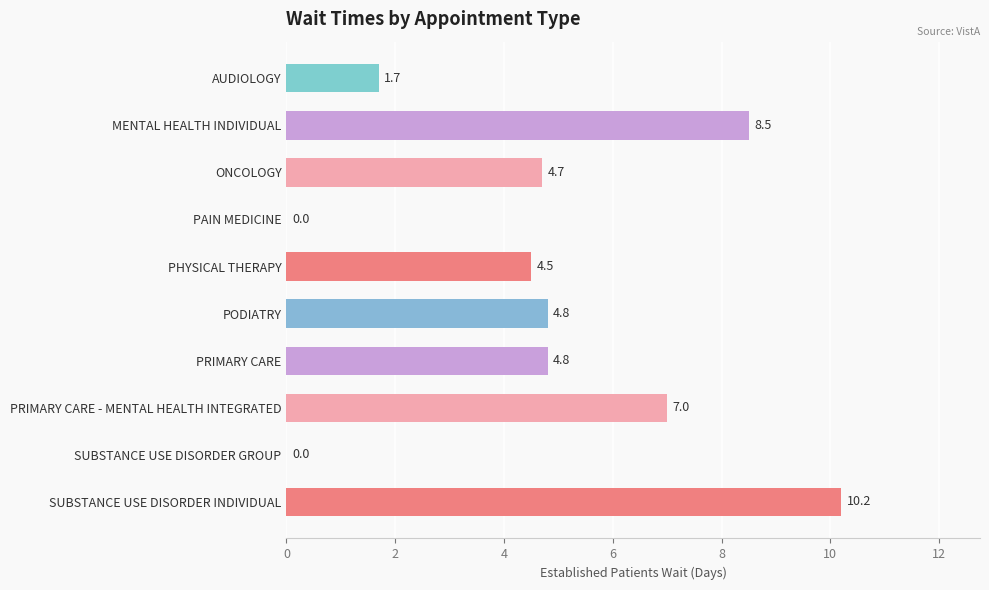

Reading top to bottom, what are all the values shown in this chart?

AUDIOLOGY=1.7	MENTAL HEALTH INDIVIDUAL=8.5	ONCOLOGY=4.7	PAIN MEDICINE=0.0	PHYSICAL THERAPY=4.5	PODIATRY=4.8	PRIMARY CARE=4.8	PRIMARY CARE - MENTAL HEALTH INTEGRATED=7.0	SUBSTANCE USE DISORDER GROUP=0.0	SUBSTANCE USE DISORDER INDIVIDUAL=10.2